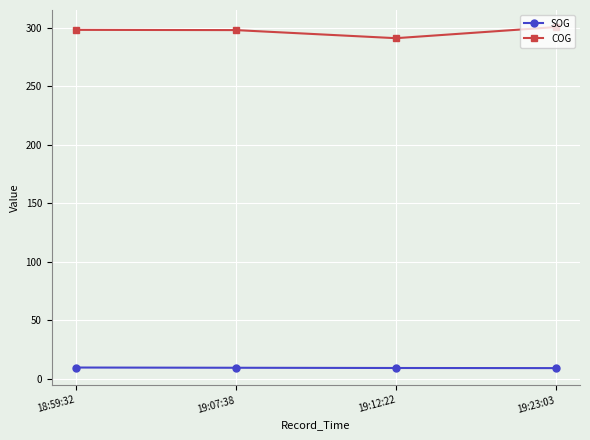

True or false: COG and SOG cross at least once.

False